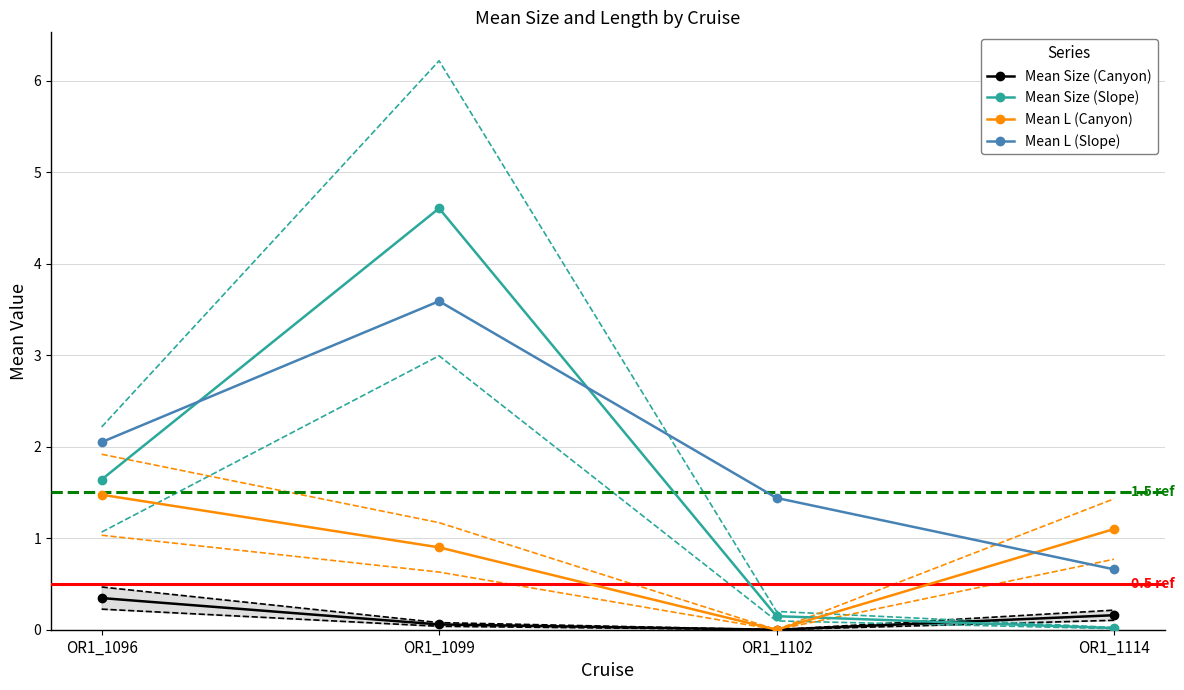

What is the total value across all series at OR1_1099?

9.2